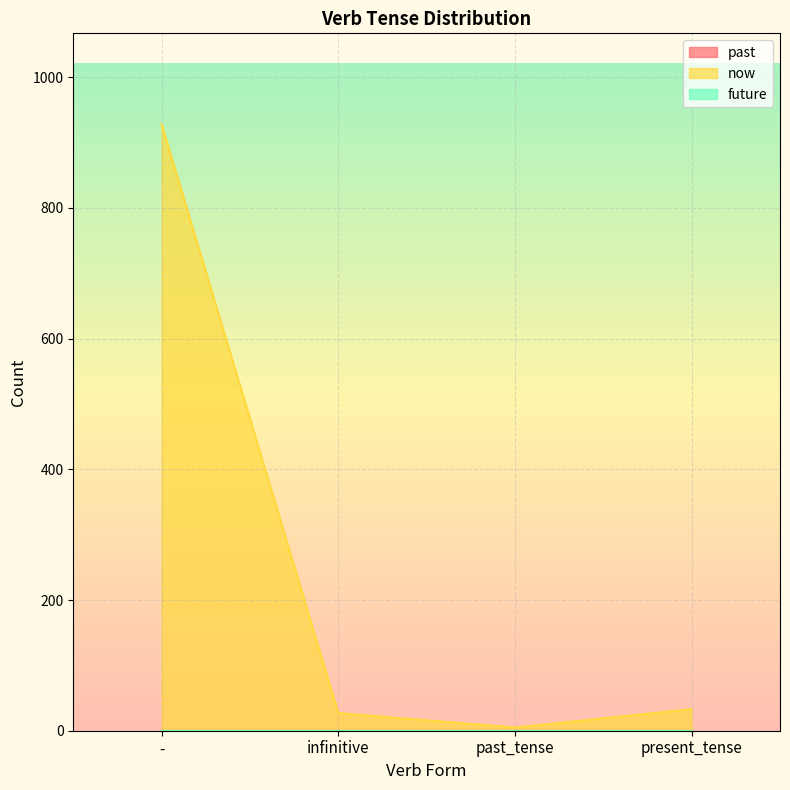

At which category is the sum across all series the highest?

-